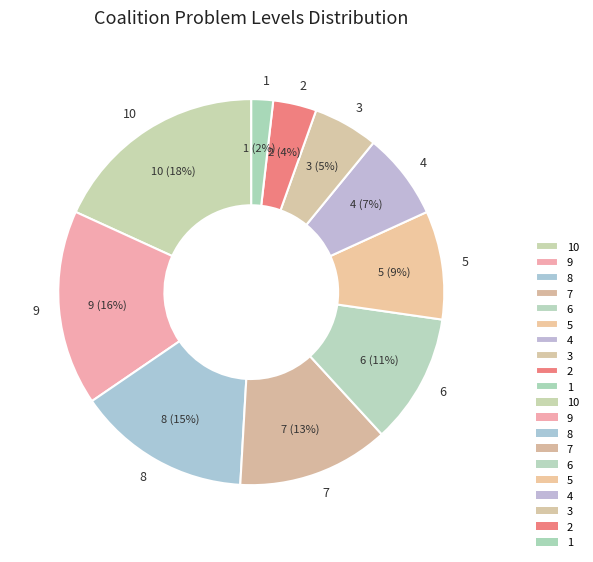

Rank the categories by value from highest to lowest.

10, 9, 8, 7, 6, 5, 4, 3, 2, 1